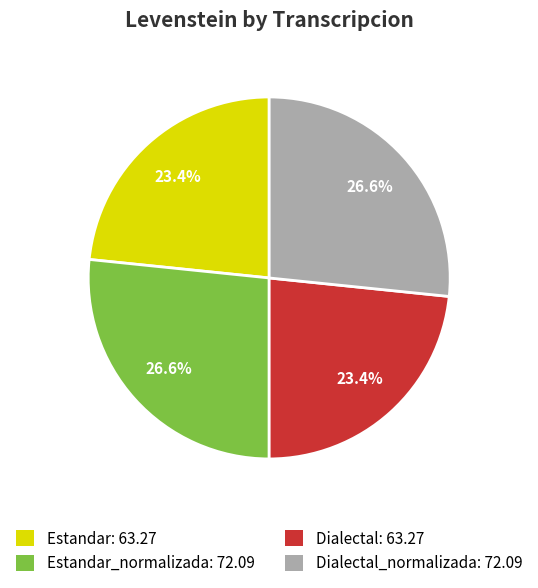

Combined, what portion of the pie is Estandar: 63.27 and Estandar_normalizada: 72.09?

50.0%